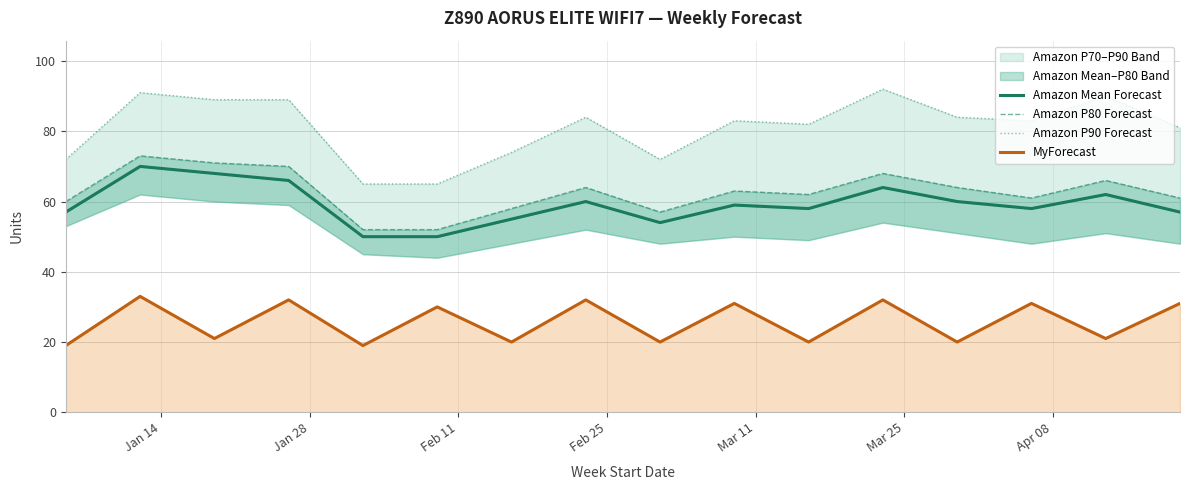

What are all the series names shown in the legend?

Amazon Mean Forecast, Amazon P80 Forecast, Amazon P90 Forecast, MyForecast